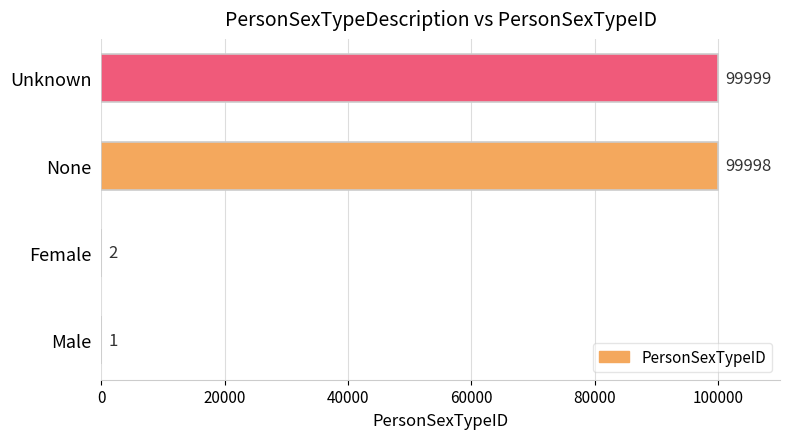

How many distinct data groups are displayed?

1